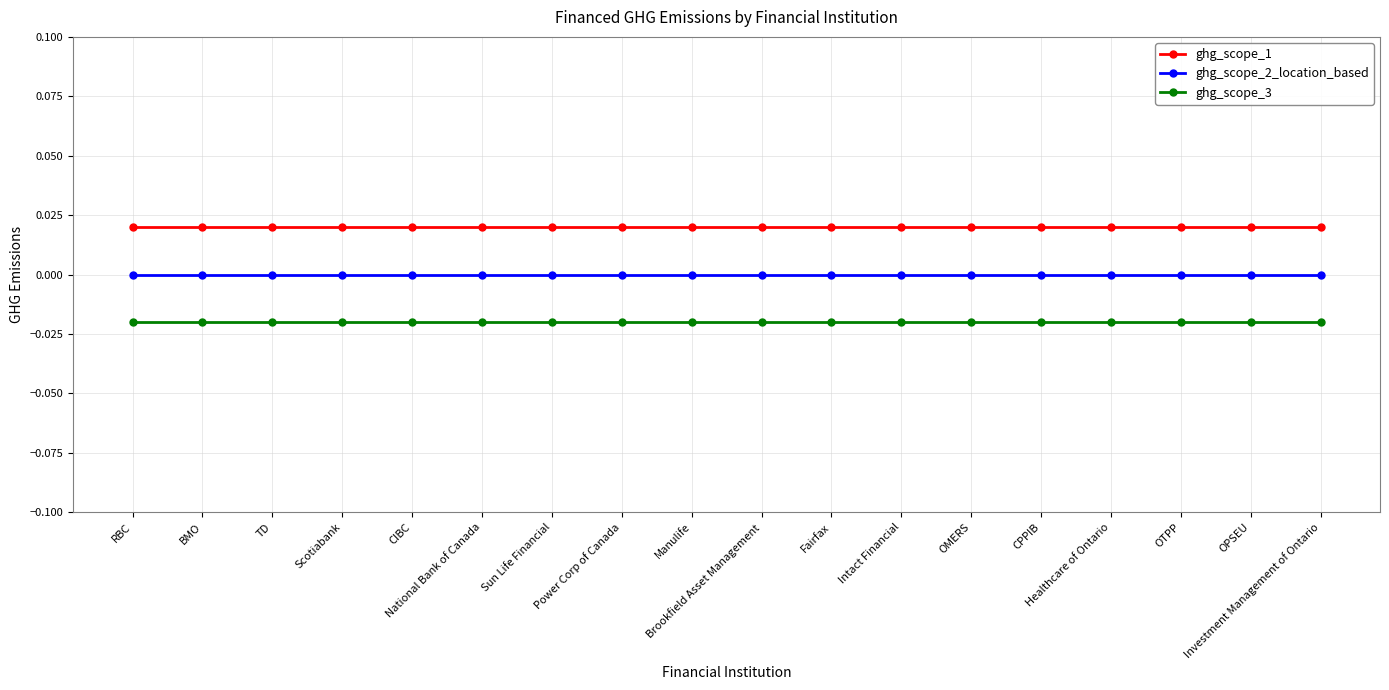

Between CPPIB and OTPP, which series saw the biggest shift?

ghg_scope_1